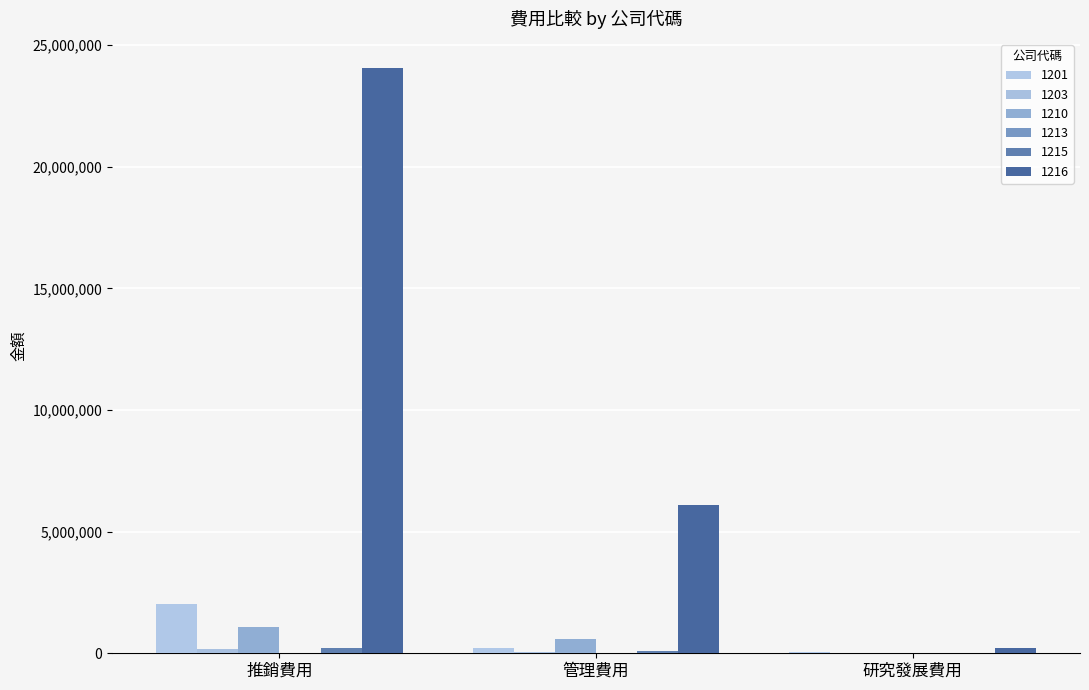

How many data points does each series have?

3